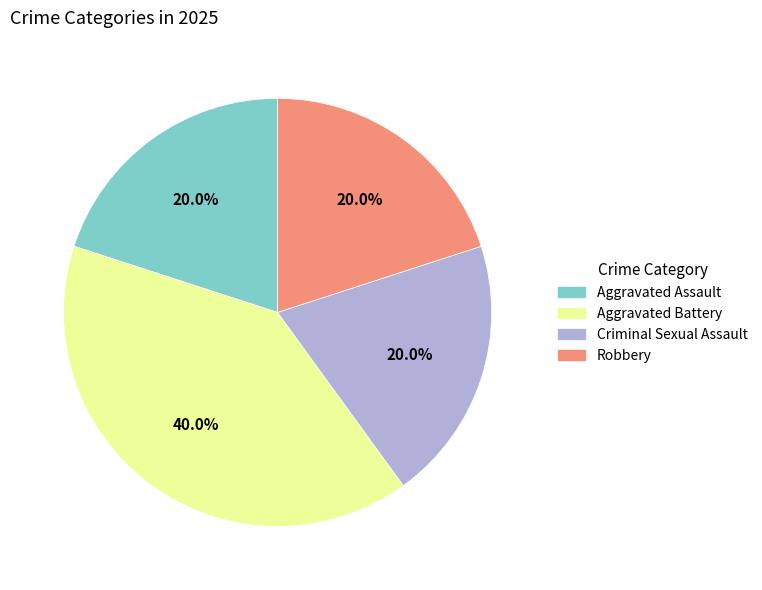

Which slice is the largest?

Aggravated Battery